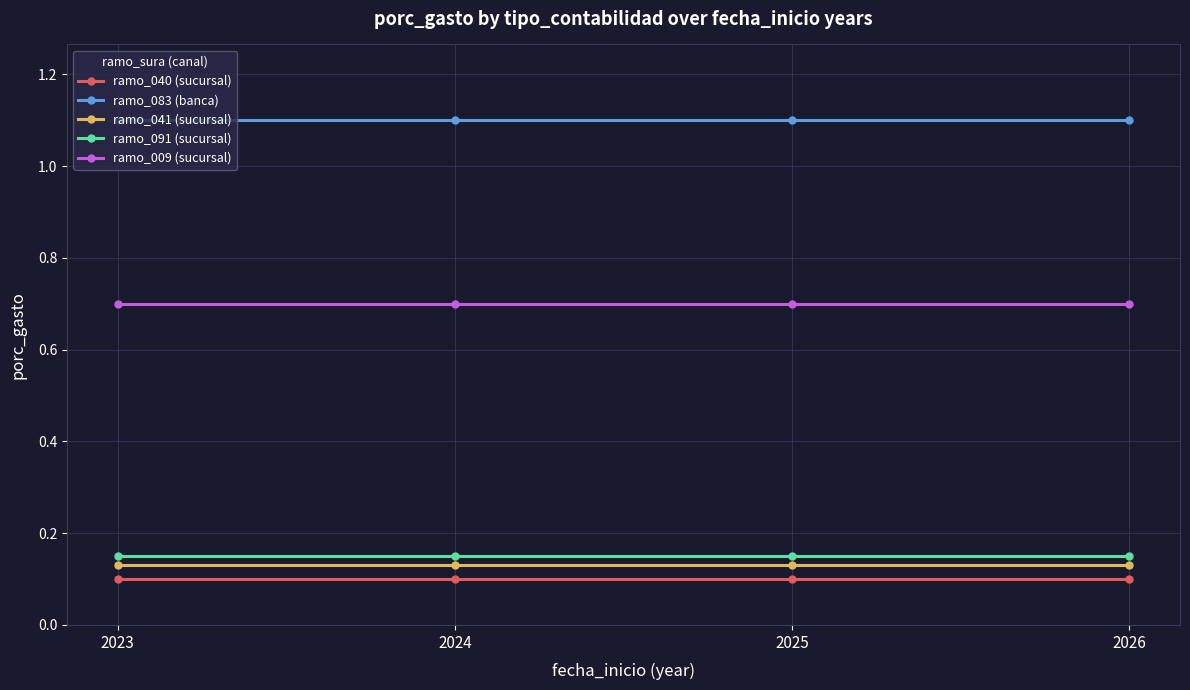

True or false: ramo_083 (banca) has more than 1 interior local peaks.

False